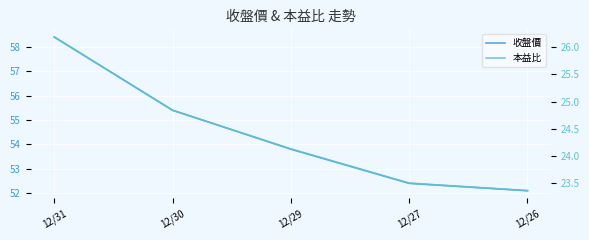

How many data points does each series have?

5